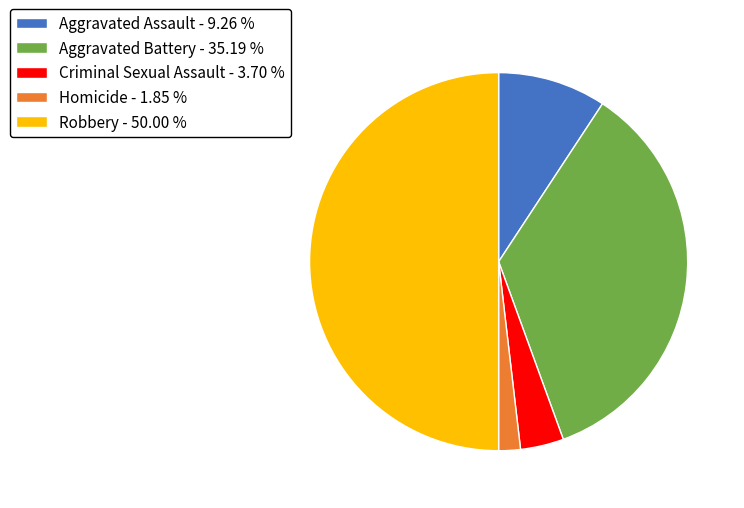

Between Aggravated Battery - 35.19 % and Aggravated Assault - 9.26 %, which is larger?

Aggravated Battery - 35.19 %